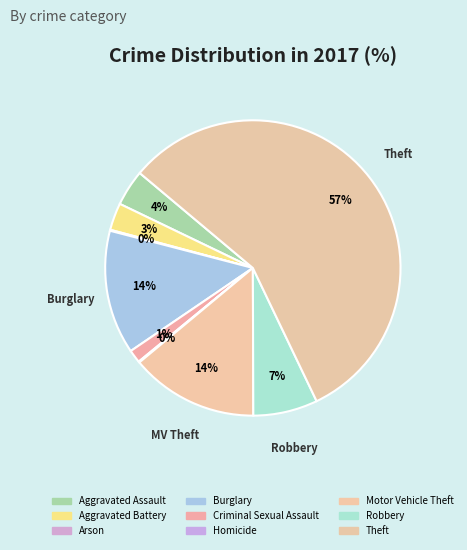

Is it true that Criminal Sexual Assault is 11% of the pie?

False